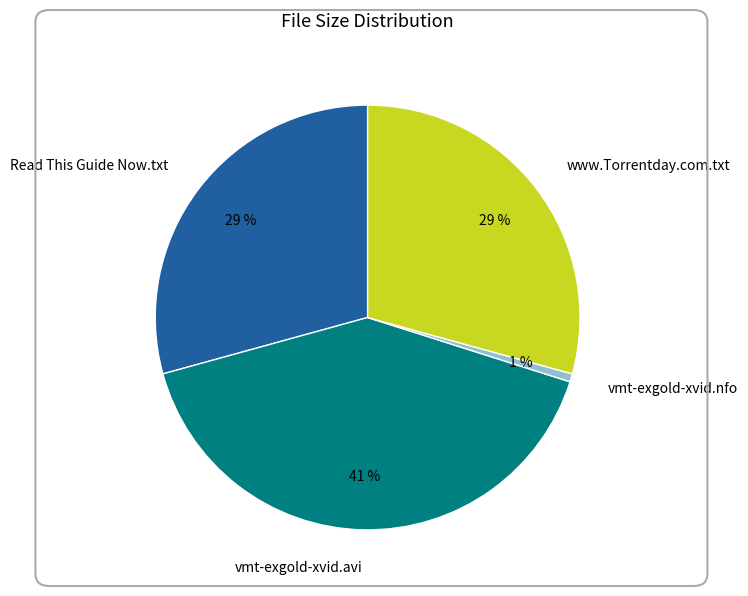

Which category has the smallest portion of the pie?

vmt-exgold-xvid.nfo